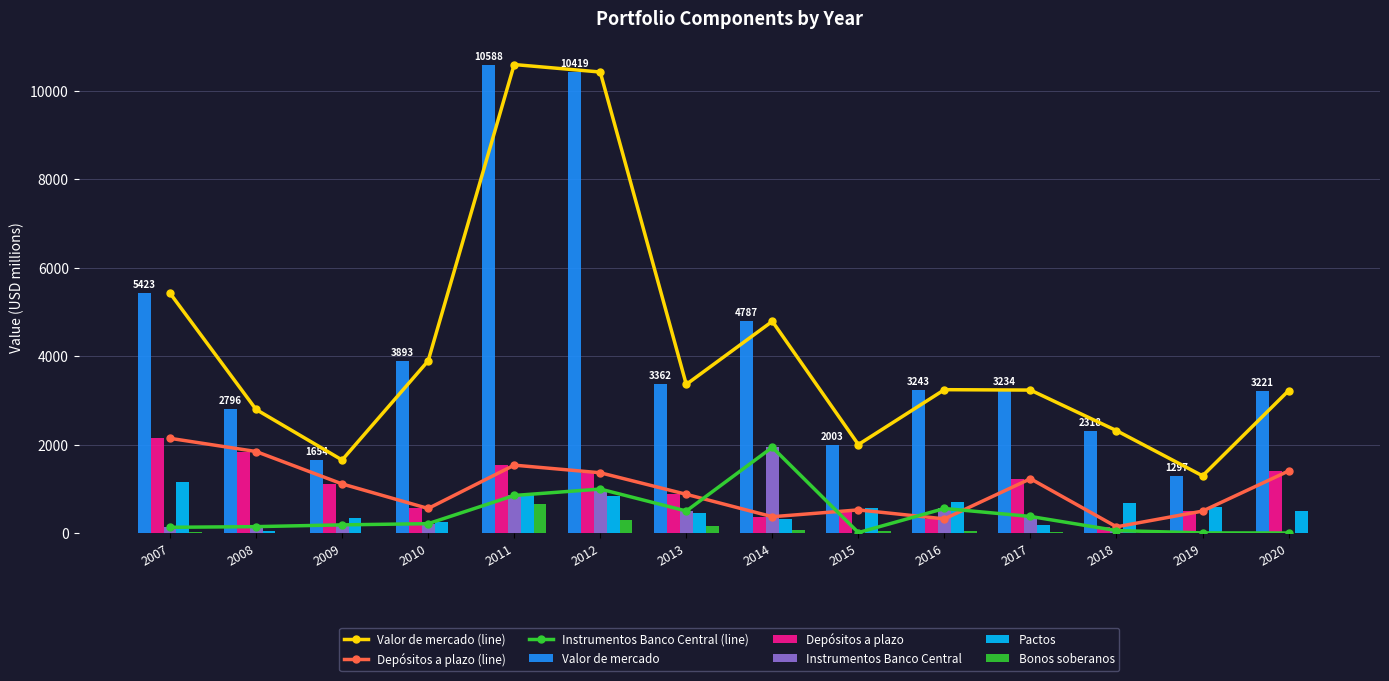

Does the chart contain any negative values?

No